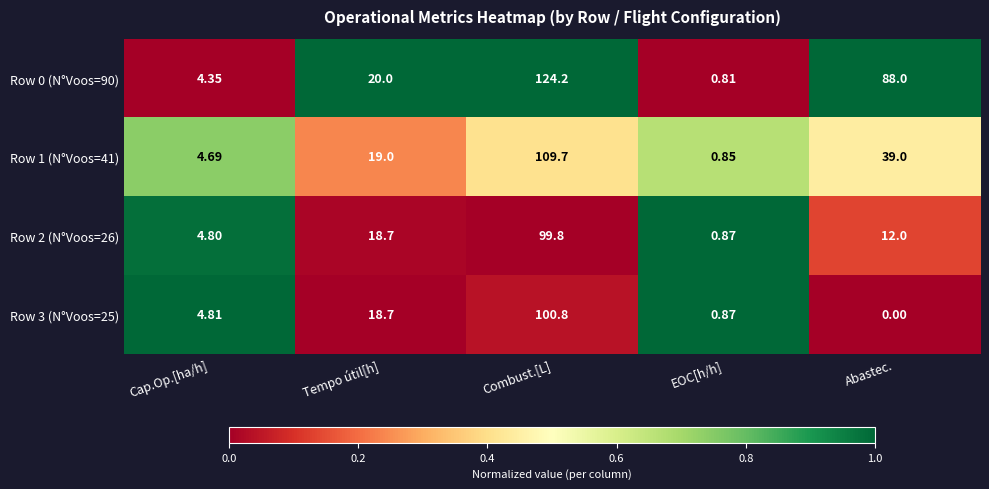

Is the value of Row 2 (N°Voos=26) at Cap.Op.[ha/h] greater than the value of Row 1 (N°Voos=41) at Combust.[L]?

No